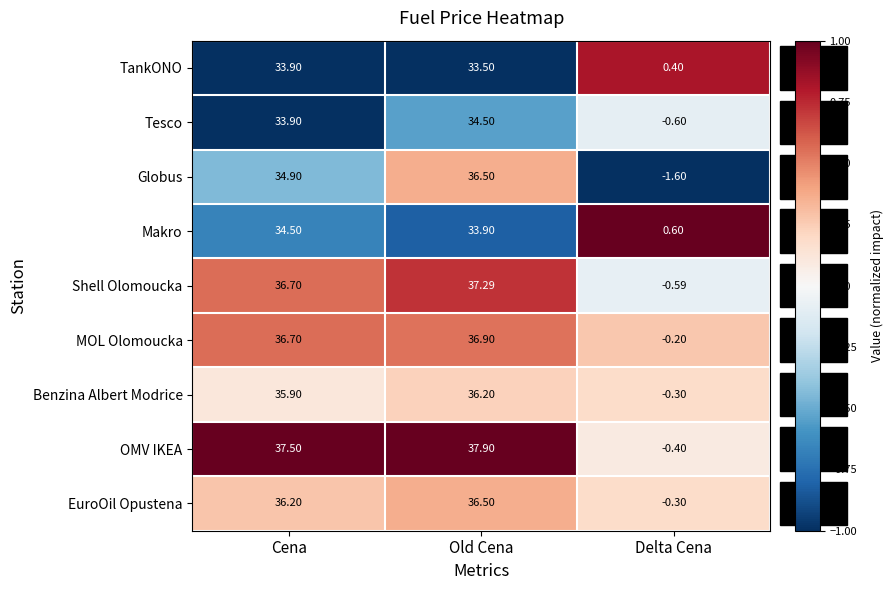

At which category does the chart reach its minimum across all series?

Delta Cena